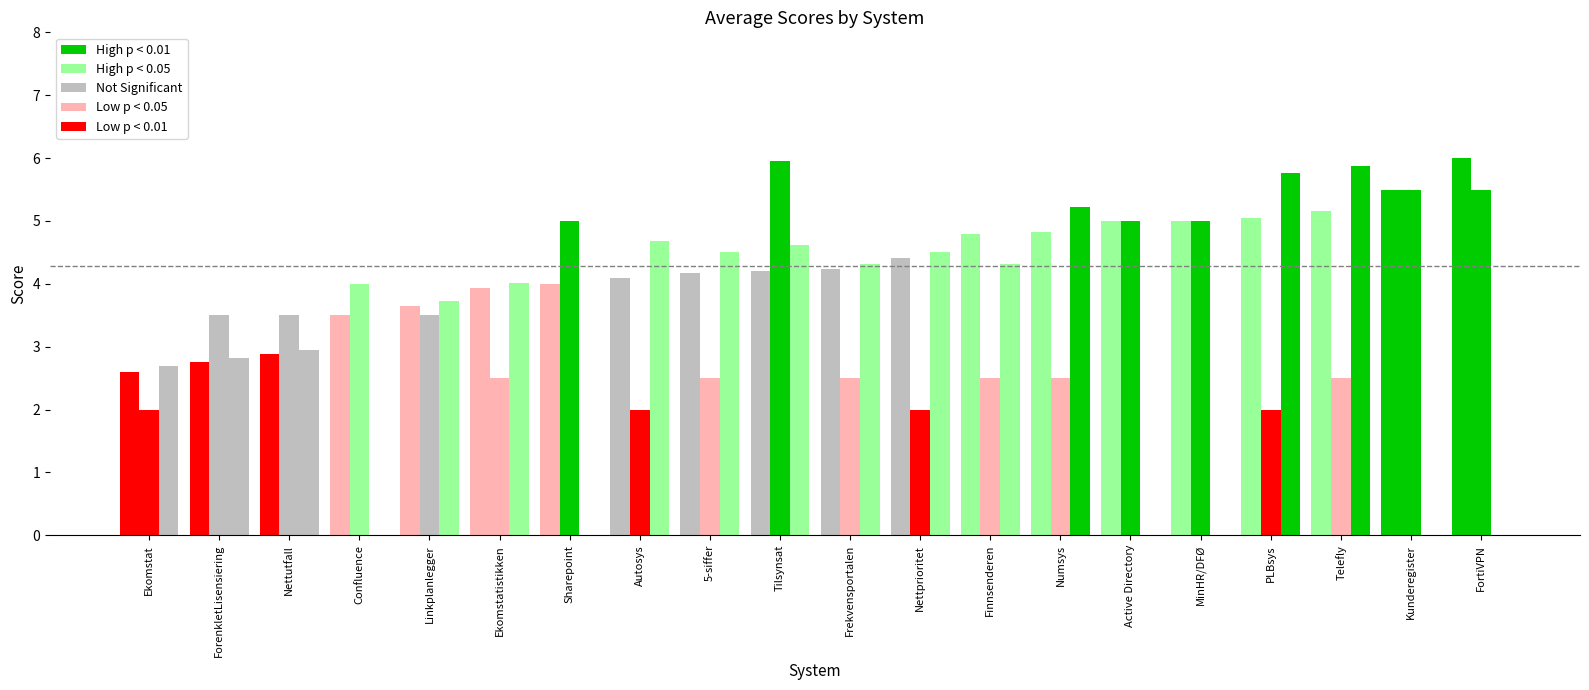

Are the bars grouped side by side (vs. stacked)?

Yes